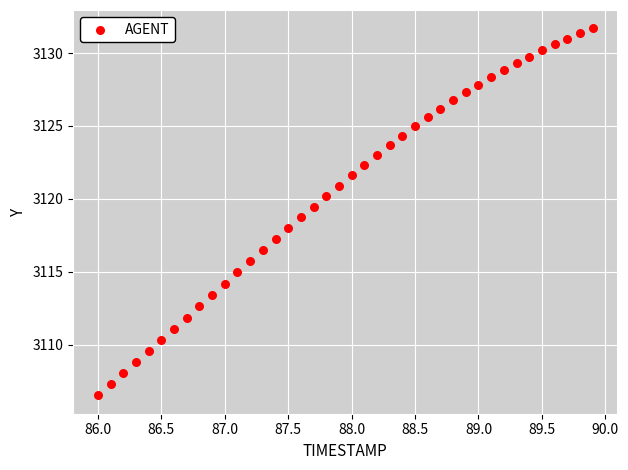

What is the range of X values (max minus min)?

3.9